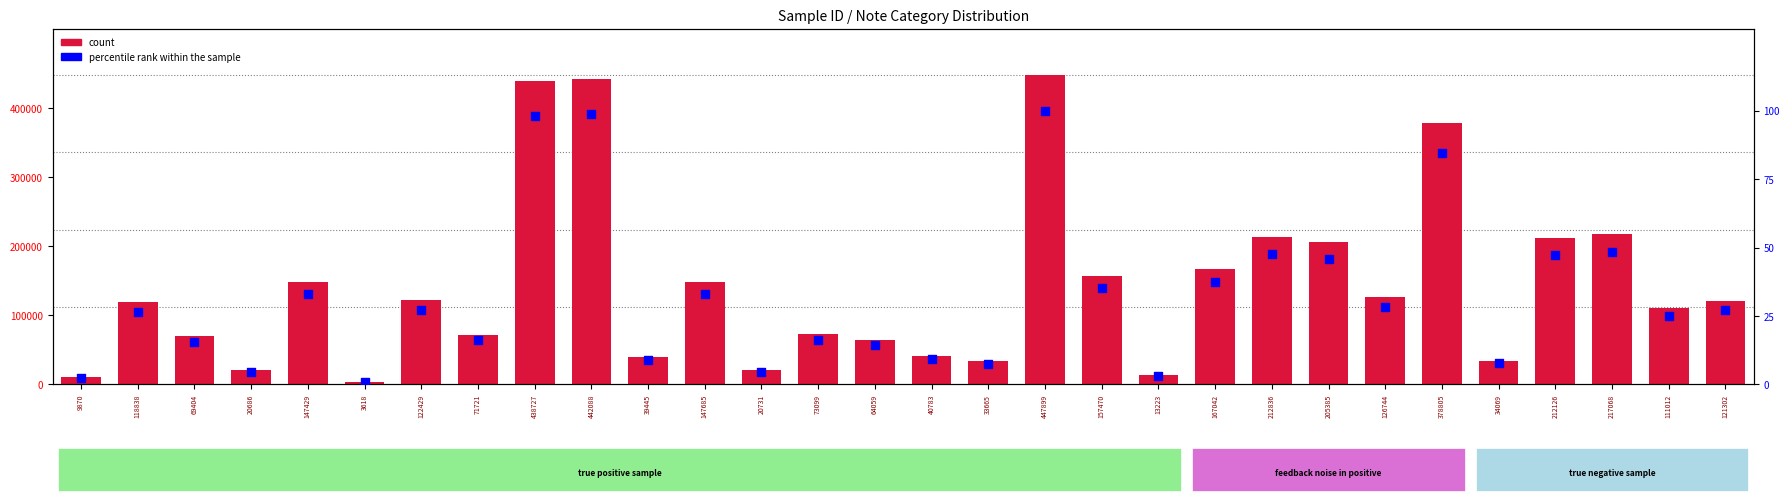

At how many categories does at least one series exceed 35721?

23